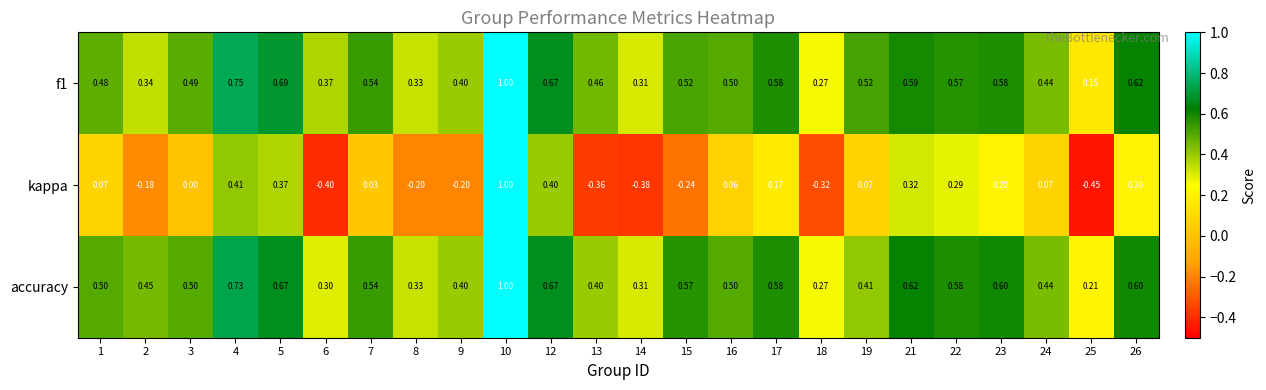

Which series has the widest spread of values?

kappa